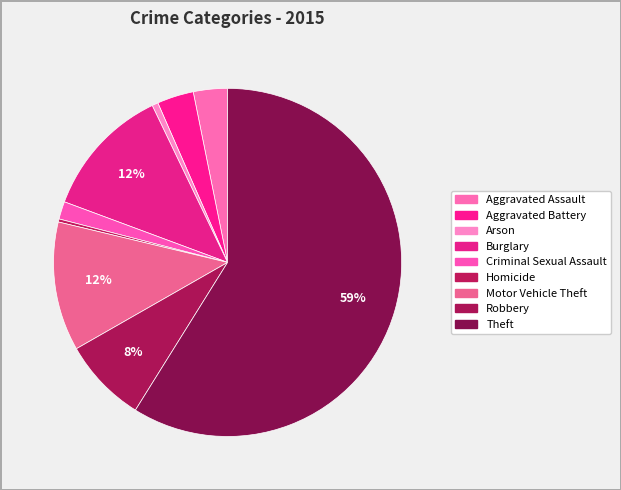

To the nearest percent, what is the difference between the largest and smallest slice percentages?

59%